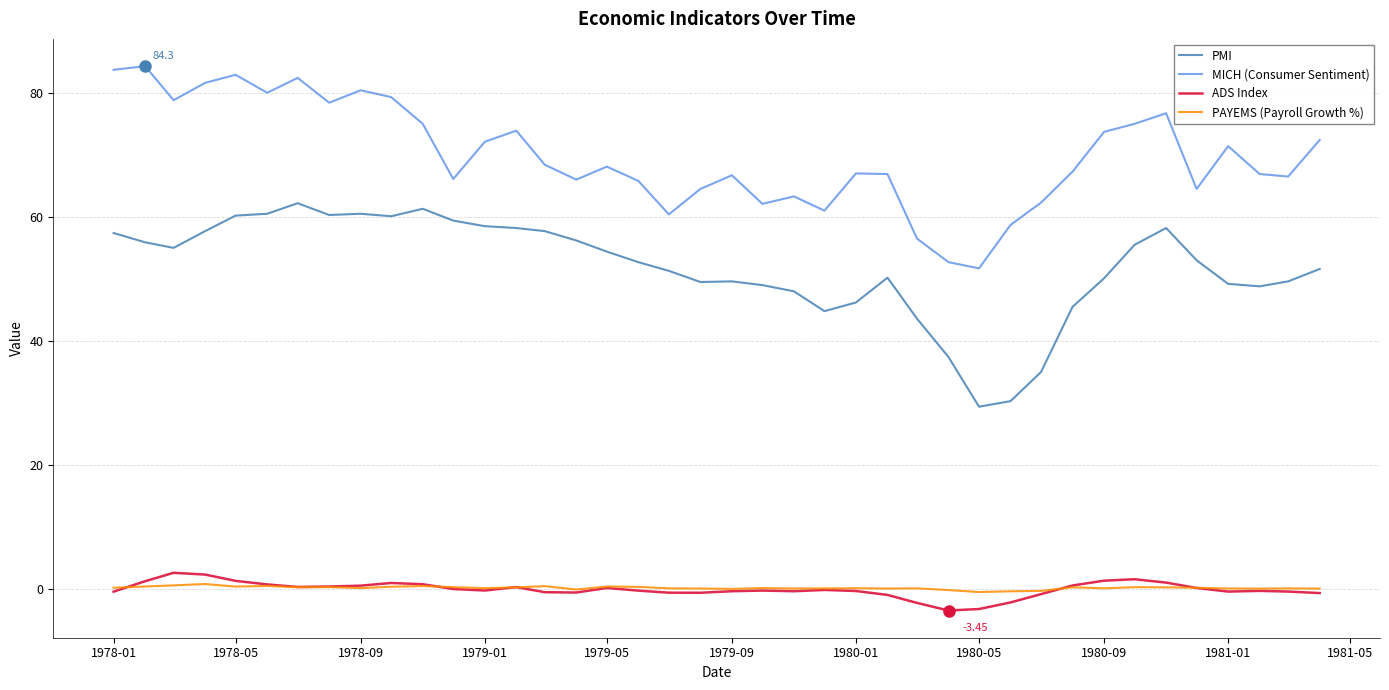

True or false: MICH (Consumer Sentiment) and PAYEMS (Payroll Growth %) intersect in this chart.

False